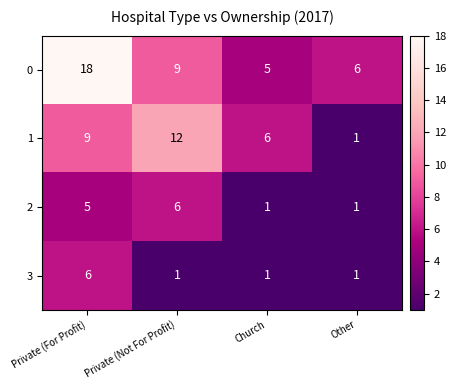

What is the sum of the 3 values at Private (For Profit) and Church?

7